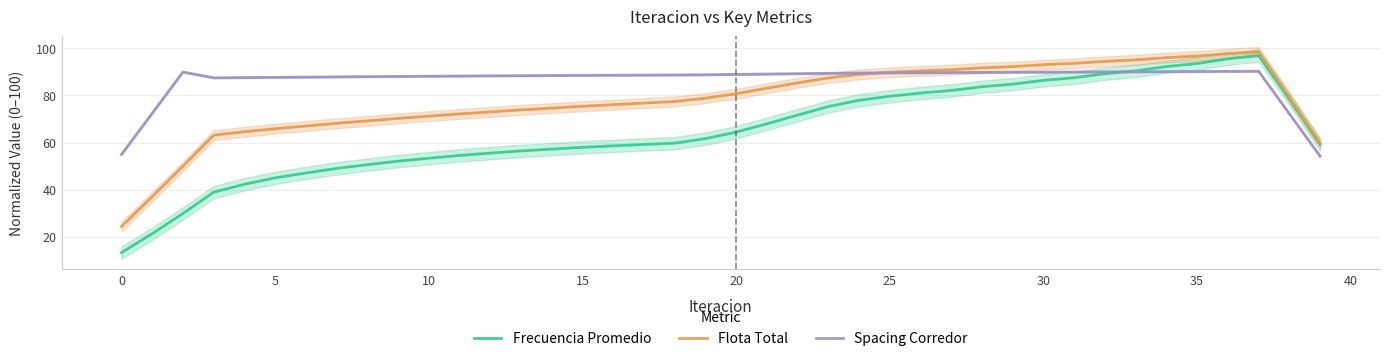

What is the highest value of the Frecuencia Promedio series?

97.0